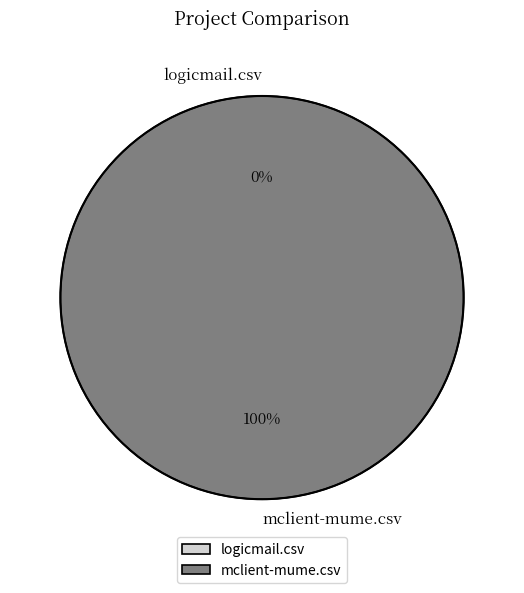

Count the number of slices in the pie.

2